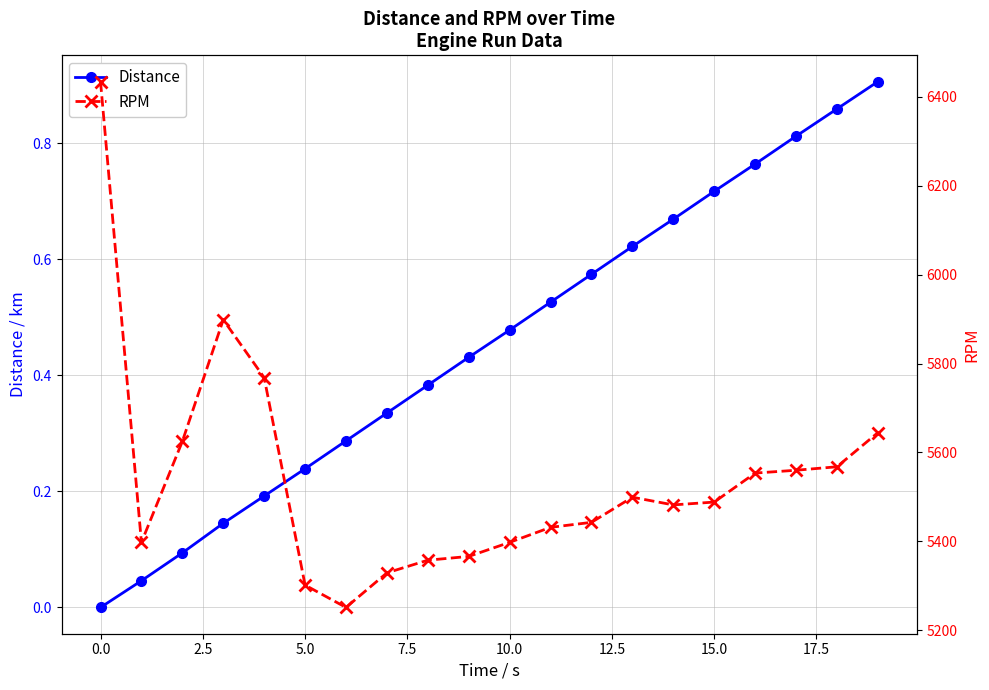

Does the chart have visible grid lines?

Yes